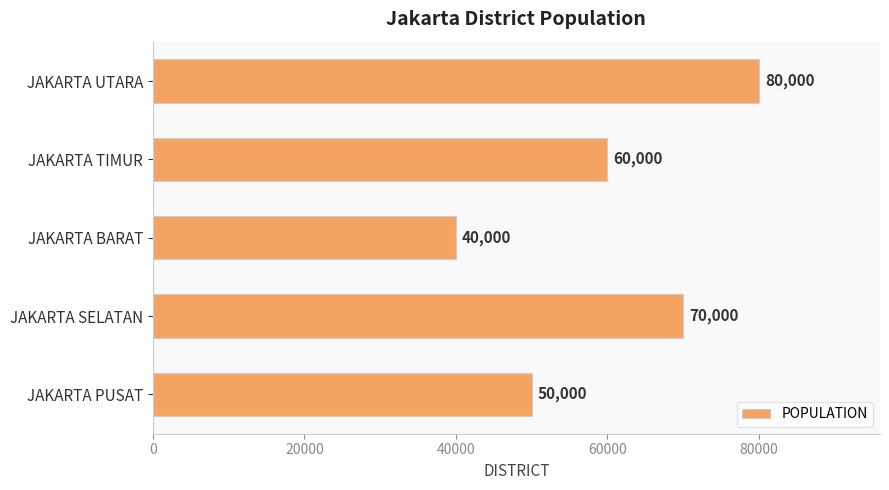

What is the difference between the second highest and second lowest values?

20000